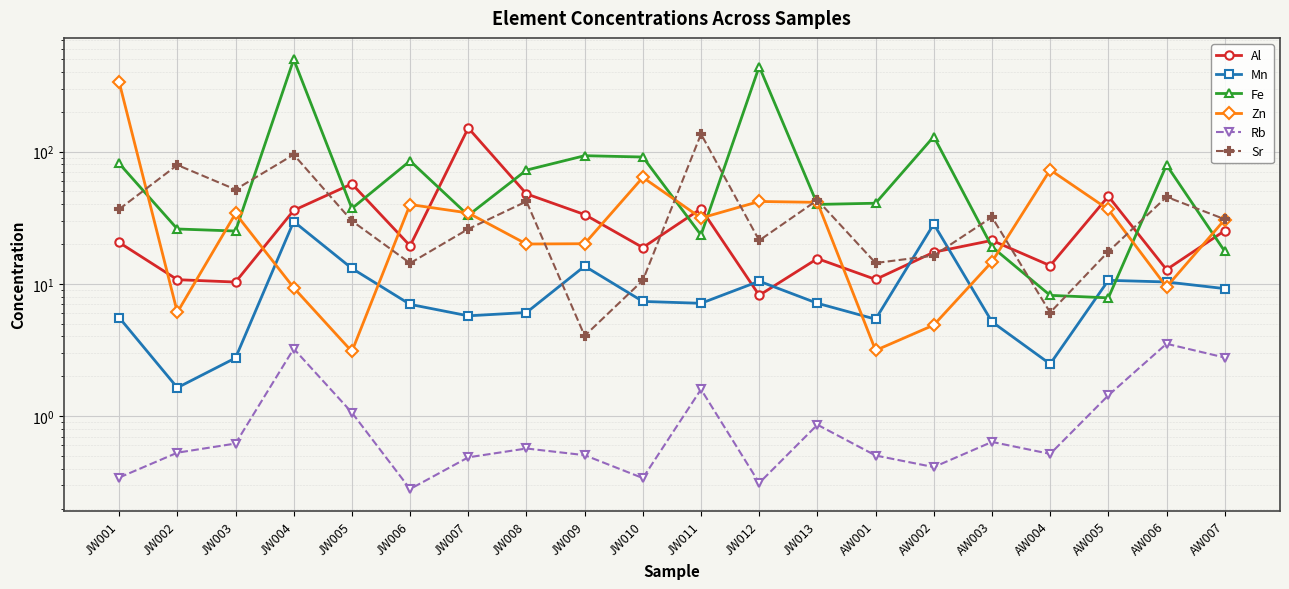

At how many categories does at least one series exceed 433?

2